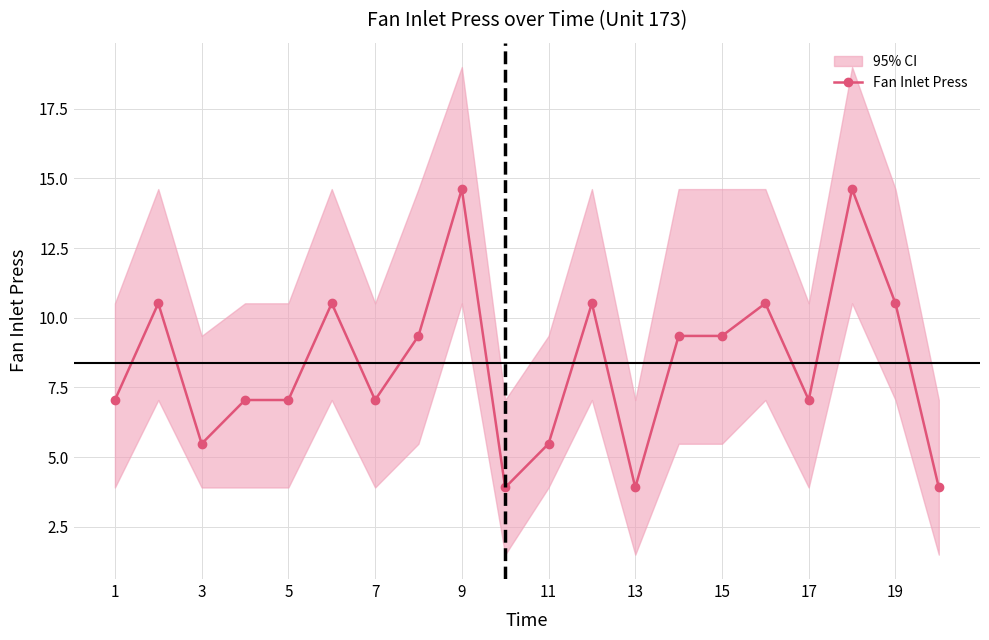

What is the highest value of the Fan Inlet Press series?

14.6